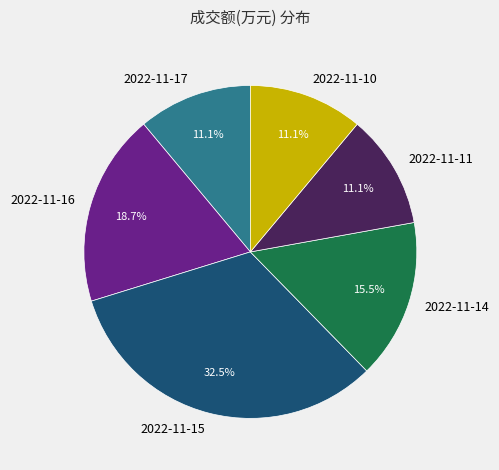

Approximately how many times larger is the value at 2022-11-11 compared to 2022-11-17?

1.0